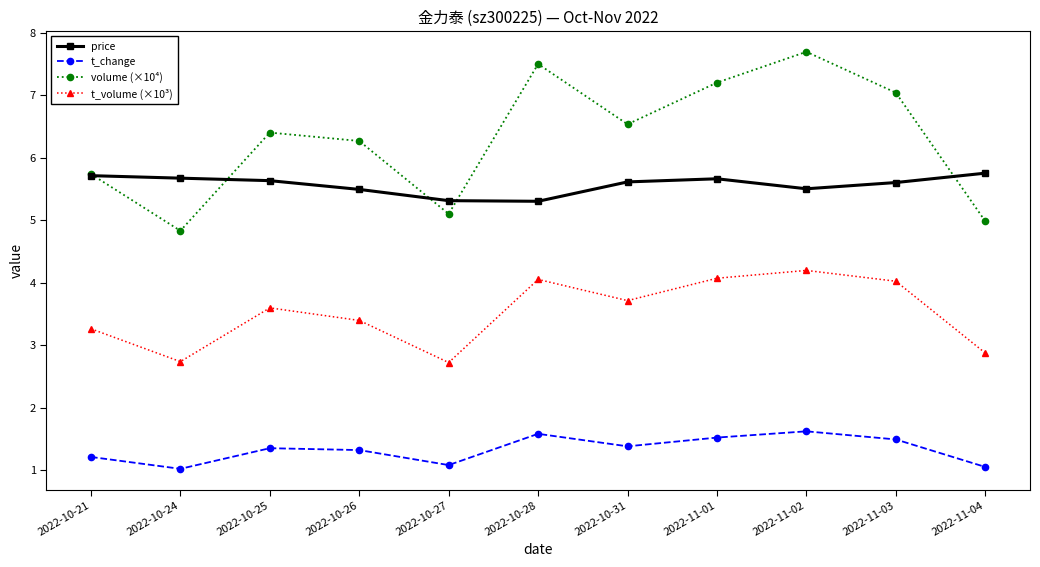

True or false: t_volume (×10³) and t_change intersect in this chart.

False